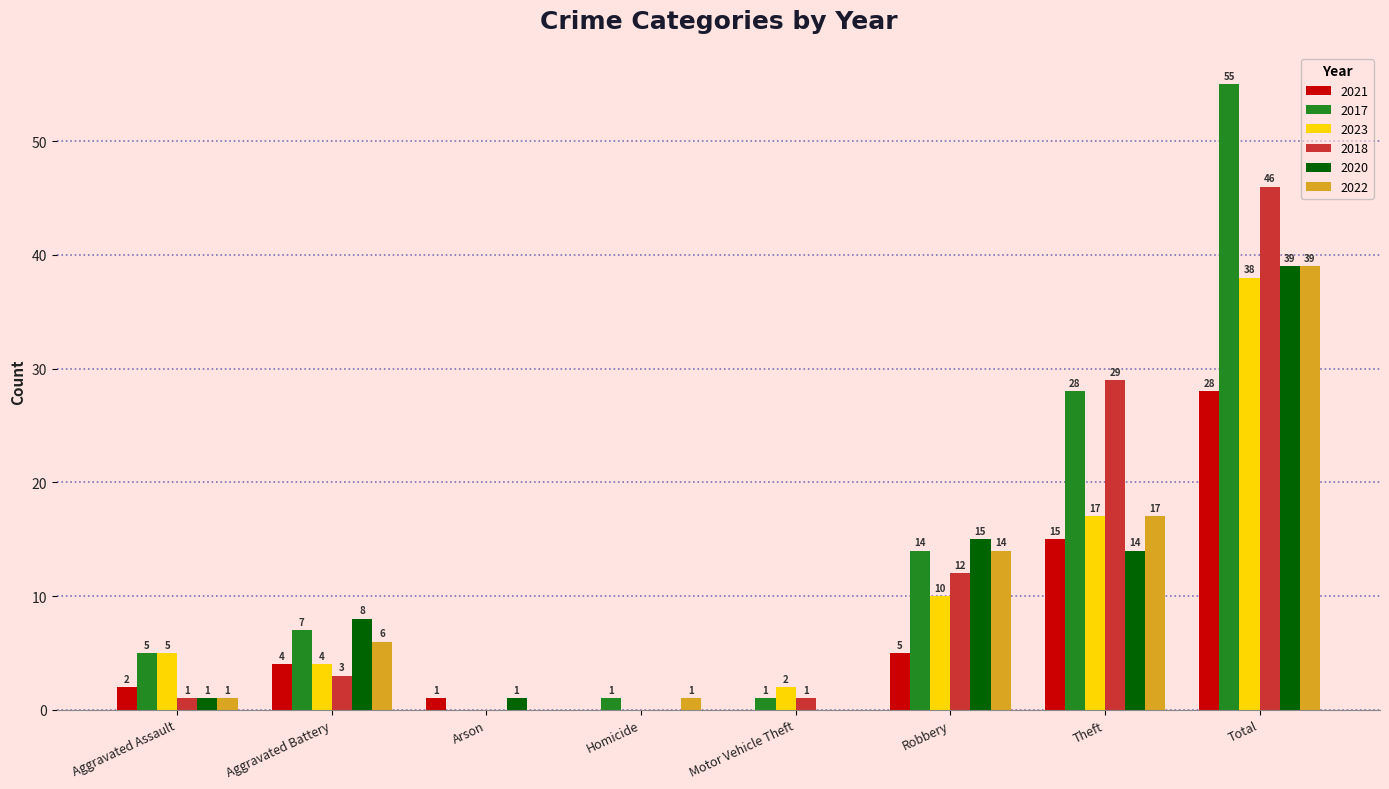

How many positive values does the 2023 series have?

6